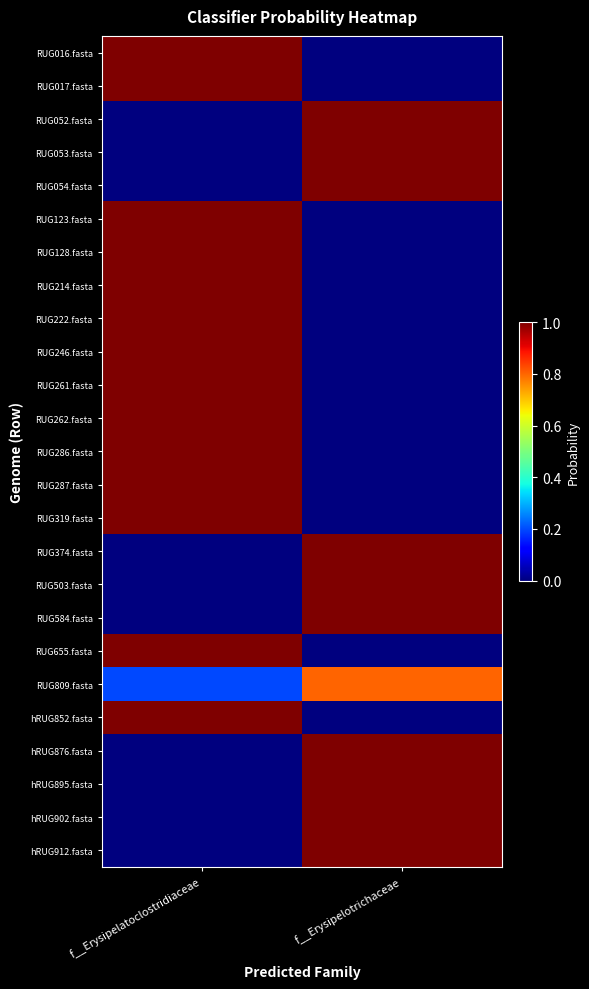

At f__Erysipelotrichaceae, list the series in order from largest to smallest.

RUG052.fasta, RUG053.fasta, RUG054.fasta, RUG374.fasta, RUG503.fasta, RUG584.fasta, hRUG876.fasta, hRUG895.fasta, hRUG902.fasta, hRUG912.fasta, RUG809.fasta, RUG016.fasta, RUG017.fasta, RUG123.fasta, RUG128.fasta, RUG214.fasta, RUG222.fasta, RUG246.fasta, RUG261.fasta, RUG262.fasta, RUG286.fasta, RUG287.fasta, RUG319.fasta, RUG655.fasta, hRUG852.fasta